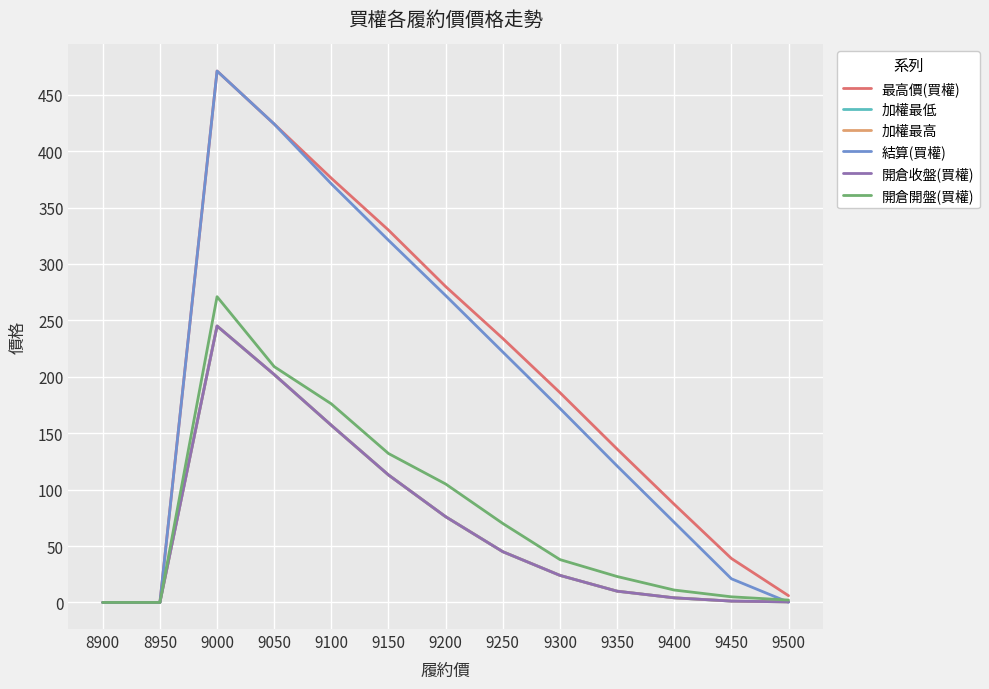

Does the chart have visible grid lines?

Yes